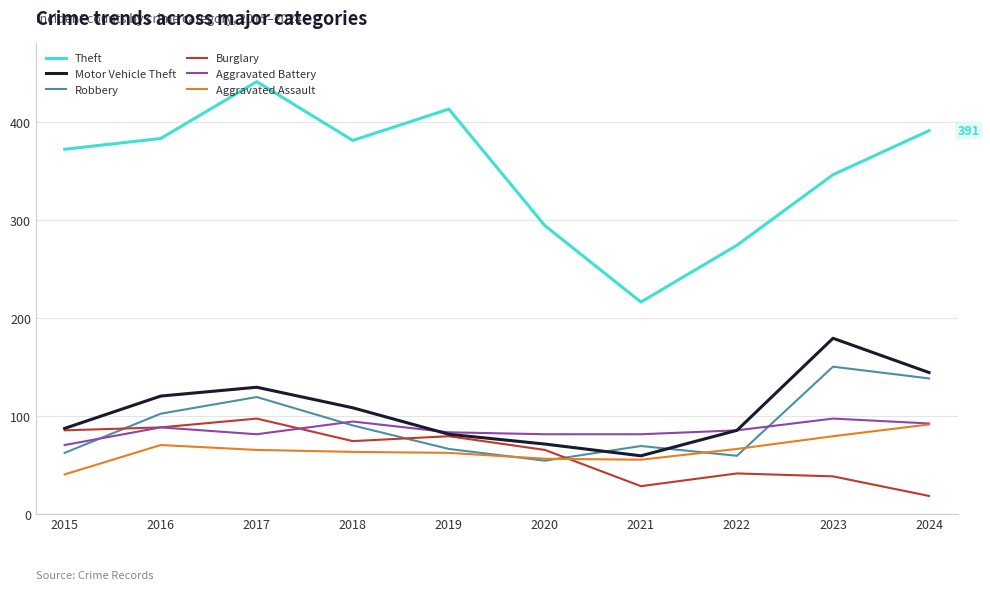

True or false: Theft has more than 0 interior local peaks.

True